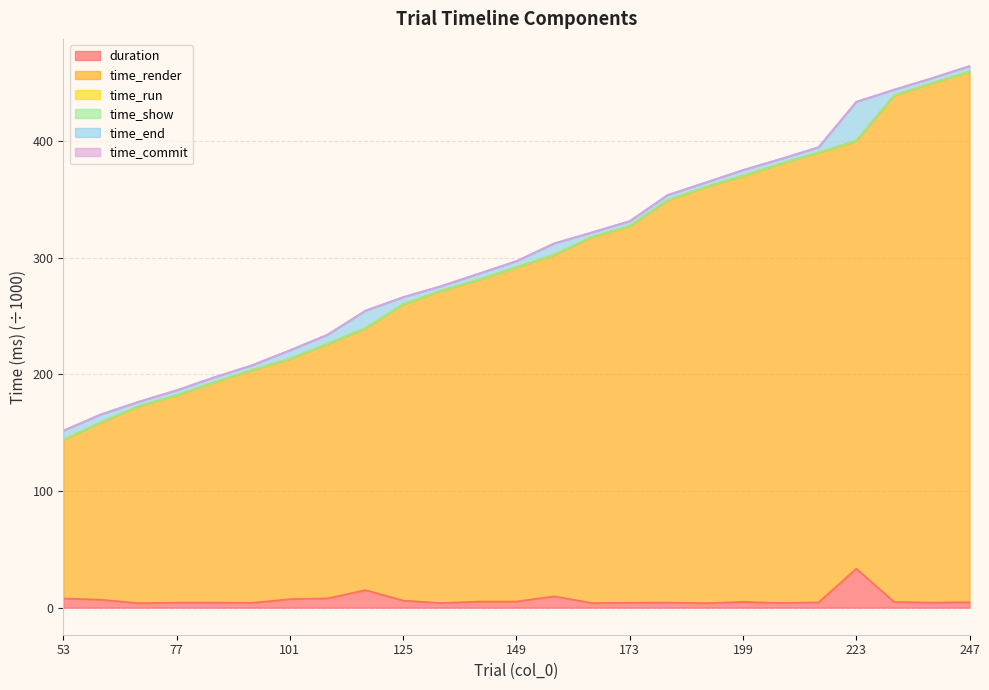

What is the approximate value of time_run at 157?

302.7